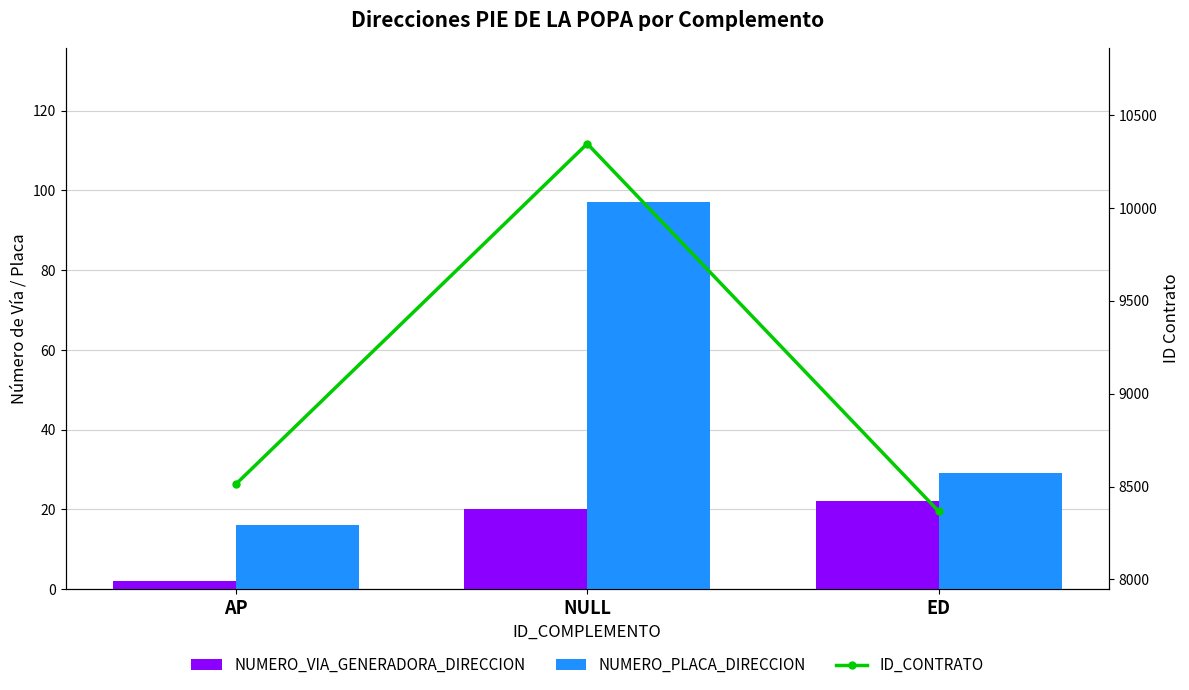

Read the NUMERO_VIA_GENERADORA_DIRECCION value at ED, to the nearest 10.

20